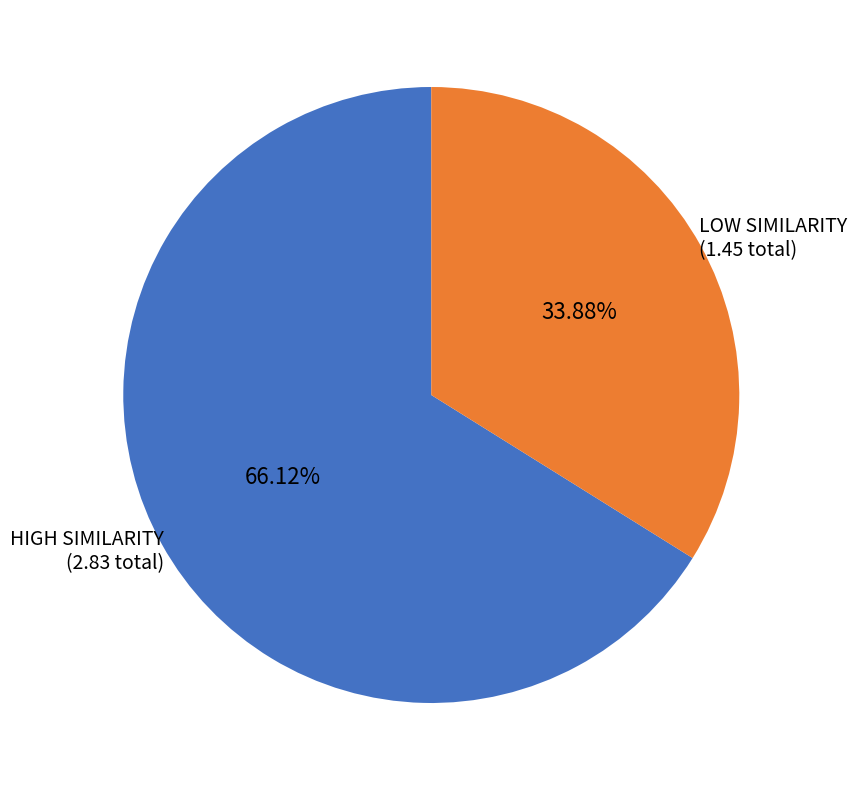

Count the number of slices in the pie.

2